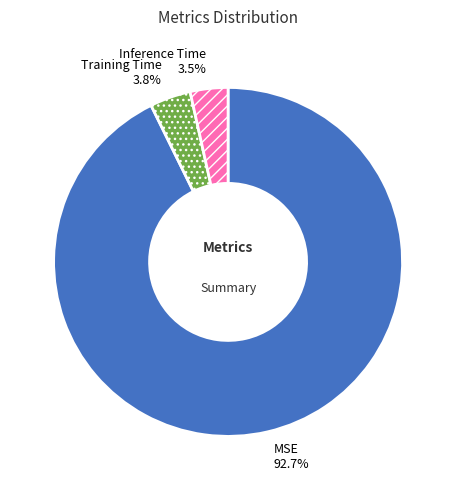

To the nearest percent, what is the difference between the MSE and Training Time slice percentages?

89%